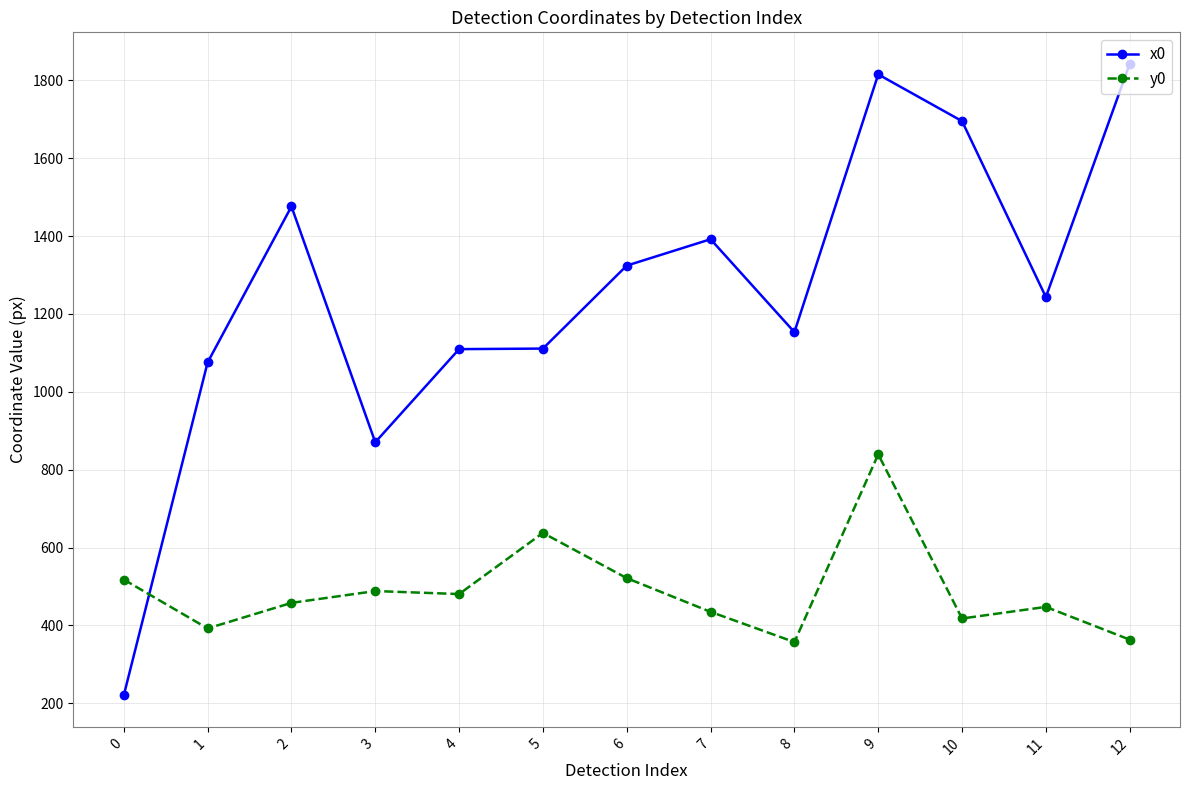

What are all the series names shown in the legend?

x0, y0